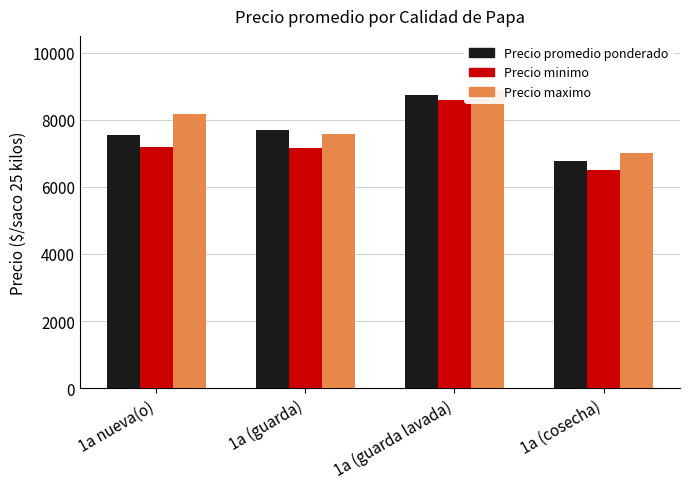

What is the difference between the maximum and minimum values in the Precio minimo series?

2100